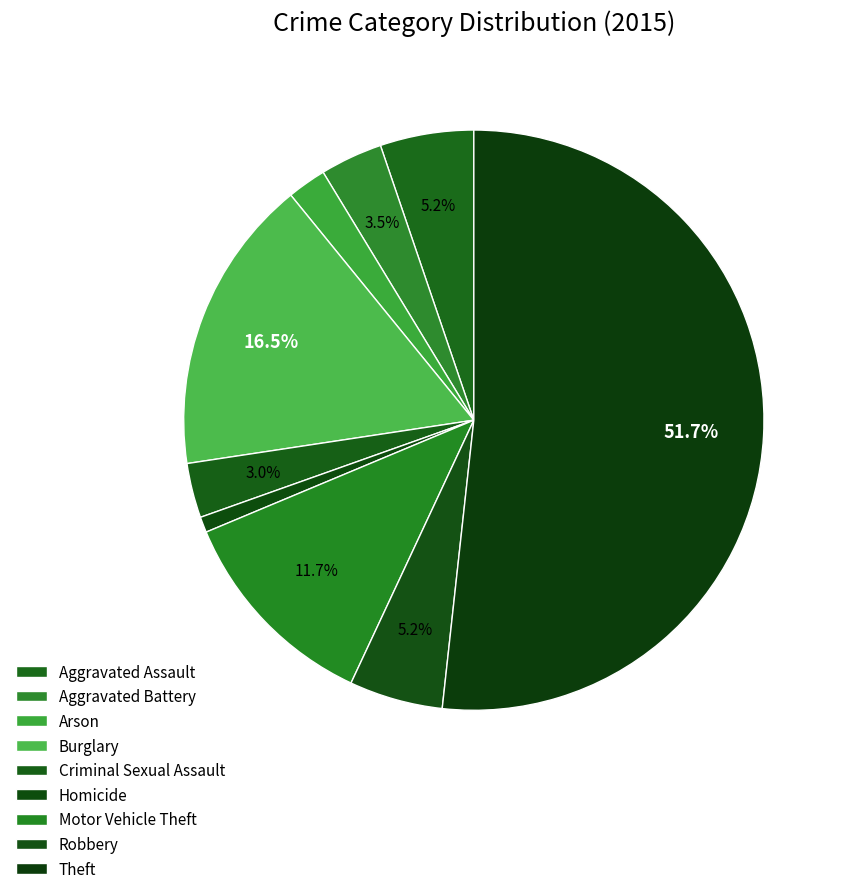

Which category has the smallest portion of the pie?

Homicide